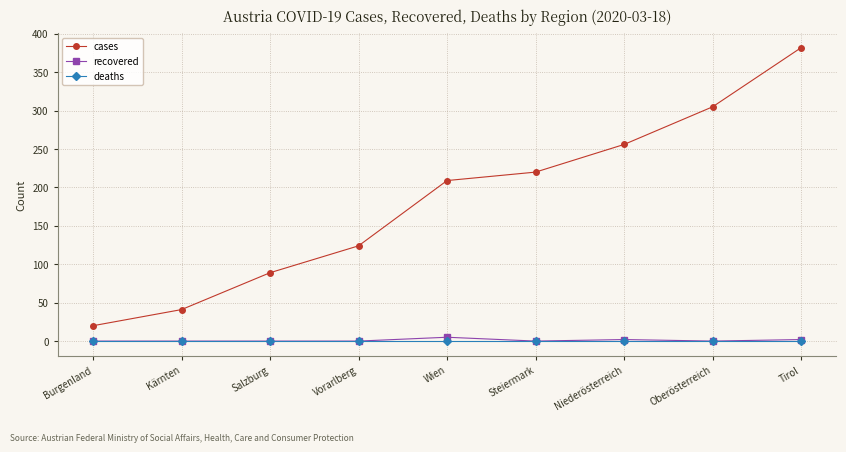

Reading left to right, list all the values displayed in this chart.

cases: Burgenland=20	Kärnten=41	Salzburg=89	Vorarlberg=124	Wien=209	Steiermark=220	Niederösterreich=256	Oberösterreich=305	Tirol=382
recovered: Burgenland=0	Kärnten=0	Salzburg=0	Vorarlberg=0	Wien=5	Steiermark=0	Niederösterreich=2	Oberösterreich=0	Tirol=2
deaths: Burgenland=0	Kärnten=0	Salzburg=0	Vorarlberg=0	Wien=0	Steiermark=0	Niederösterreich=0	Oberösterreich=0	Tirol=0